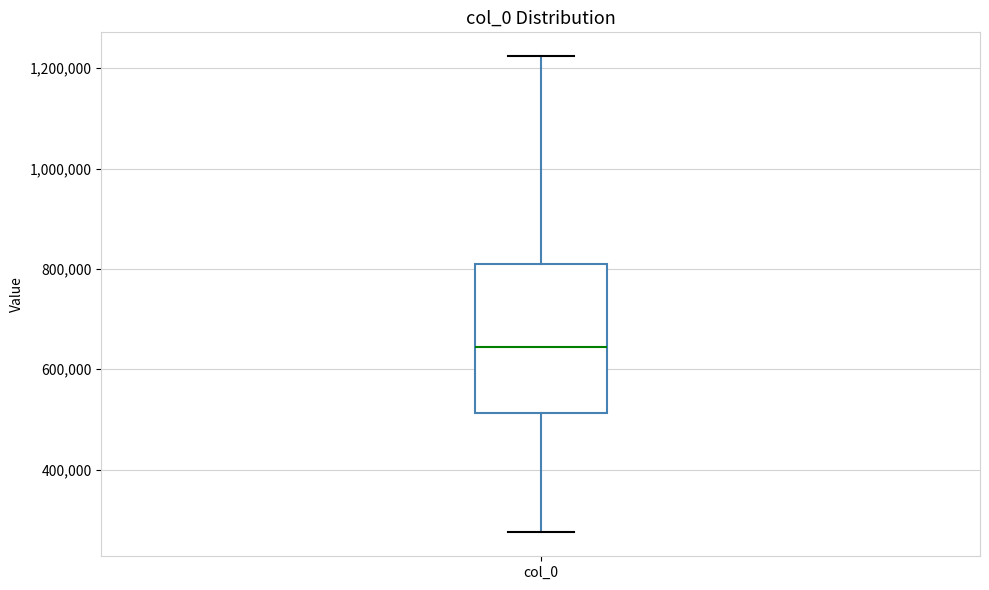

Transcribe this box plot: give where the median line is, the range the box spans, and where the two whiskers end, as read against the y-axis. The values are not printed on the chart, so give them approximately, as read against the axis.

median 640000, box 520000 to 820000, whiskers 280000 to 1220000